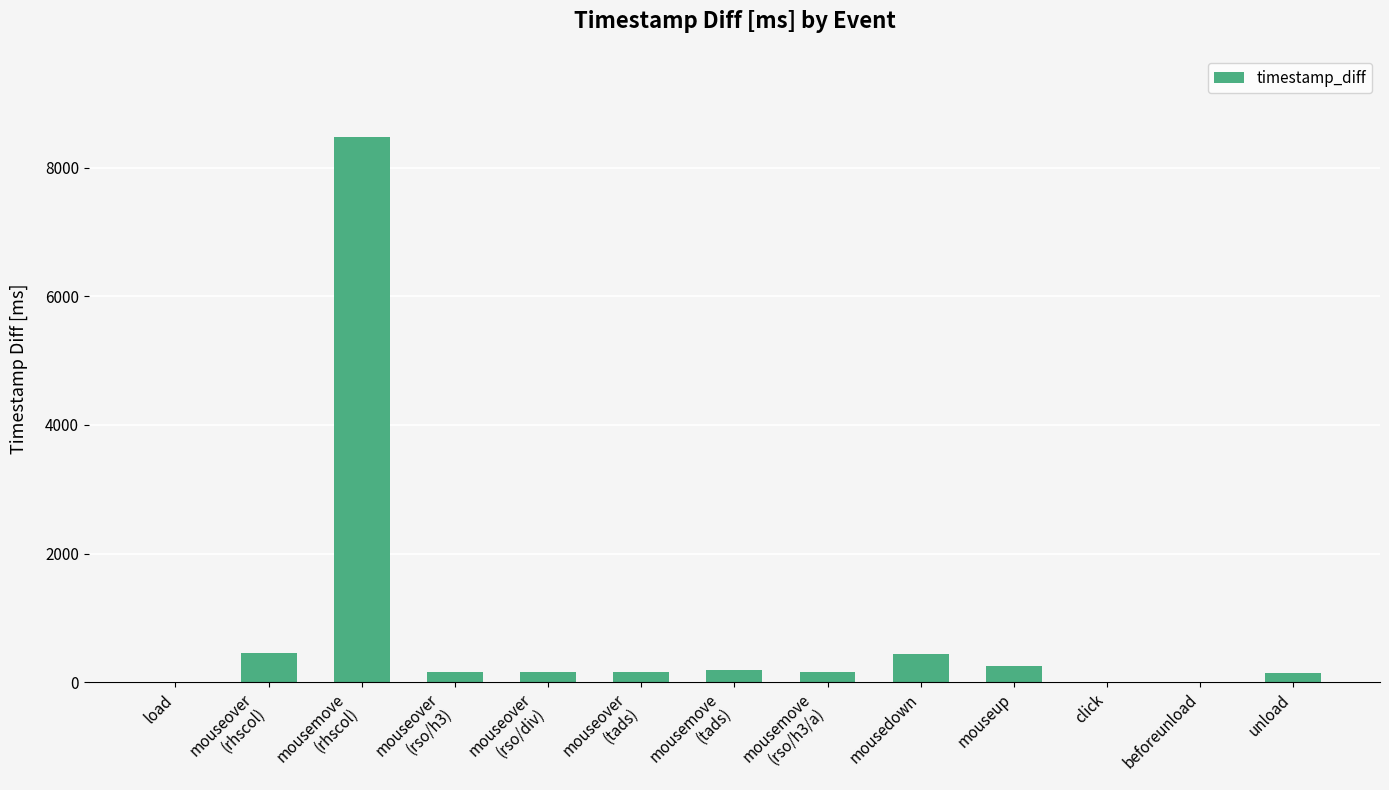

What is the maximum value shown in the chart?

8470